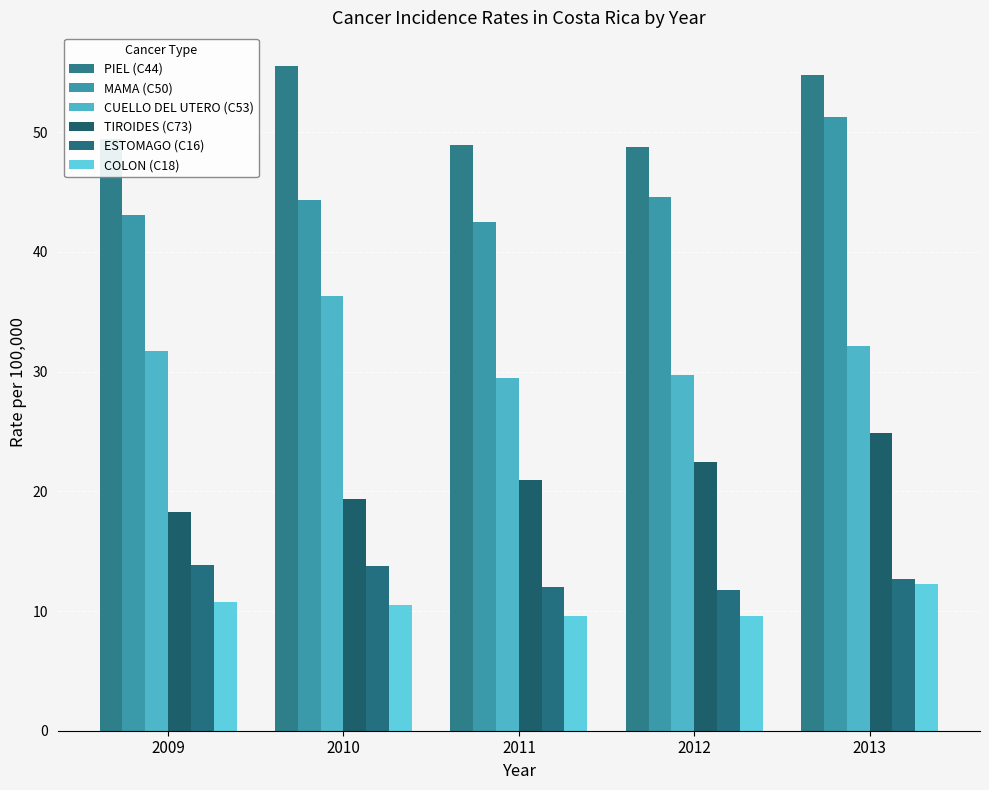

Which series changed the most between 2009 and 2010?

PIEL (C44)